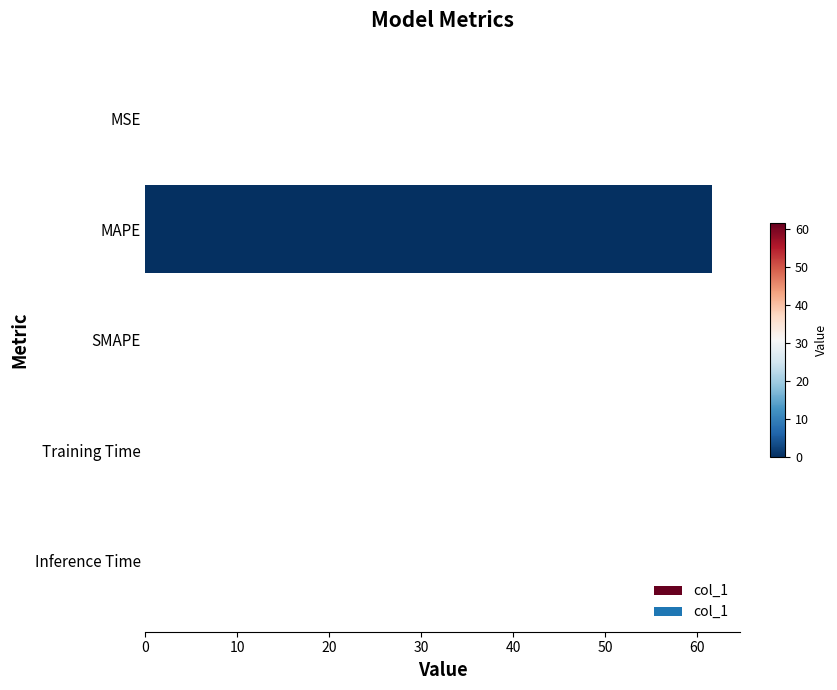

What is the greatest value displayed?

61.6